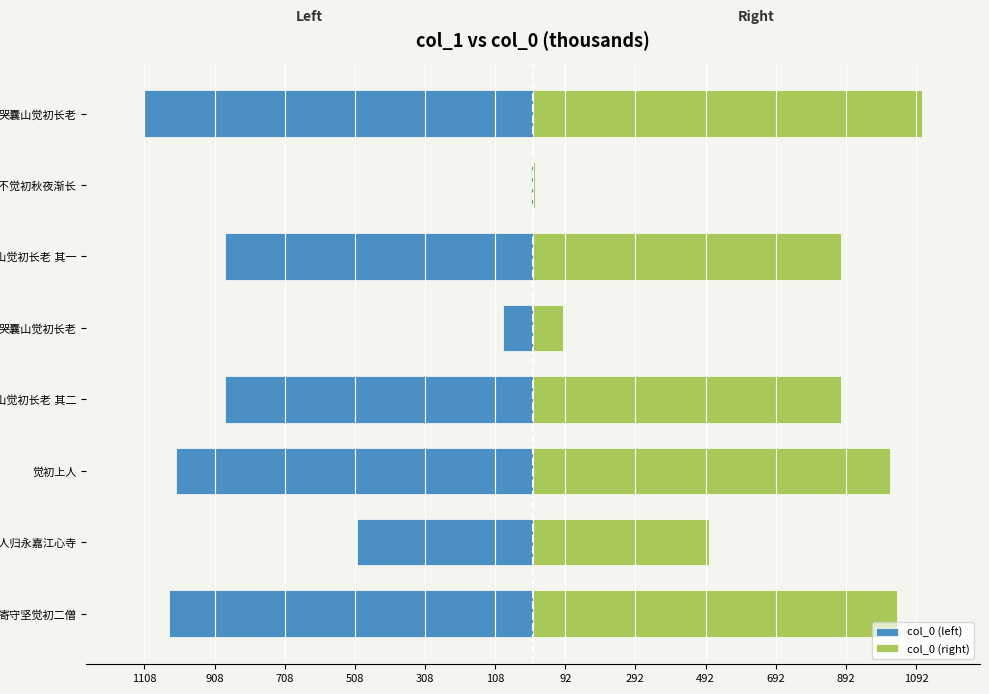

What are all the series names shown in the legend?

col_0 (left), col_0 (right)